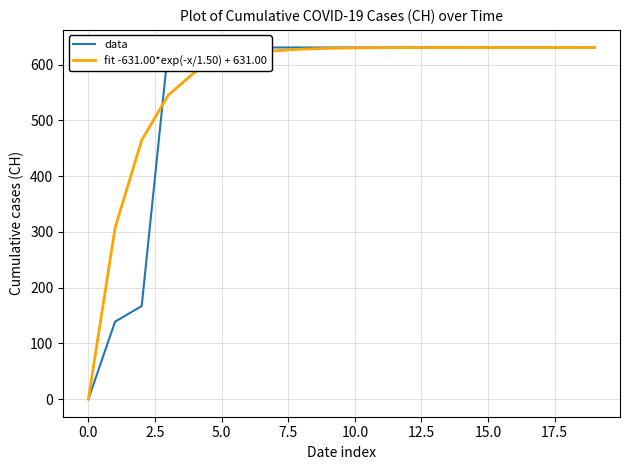

Which label corresponds to the largest value in the chart?

5.0